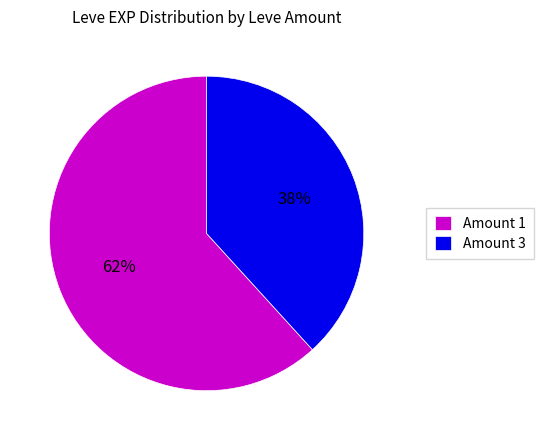

Approximately how many times larger is the value at Amount 3 compared to Amount 1?

0.6